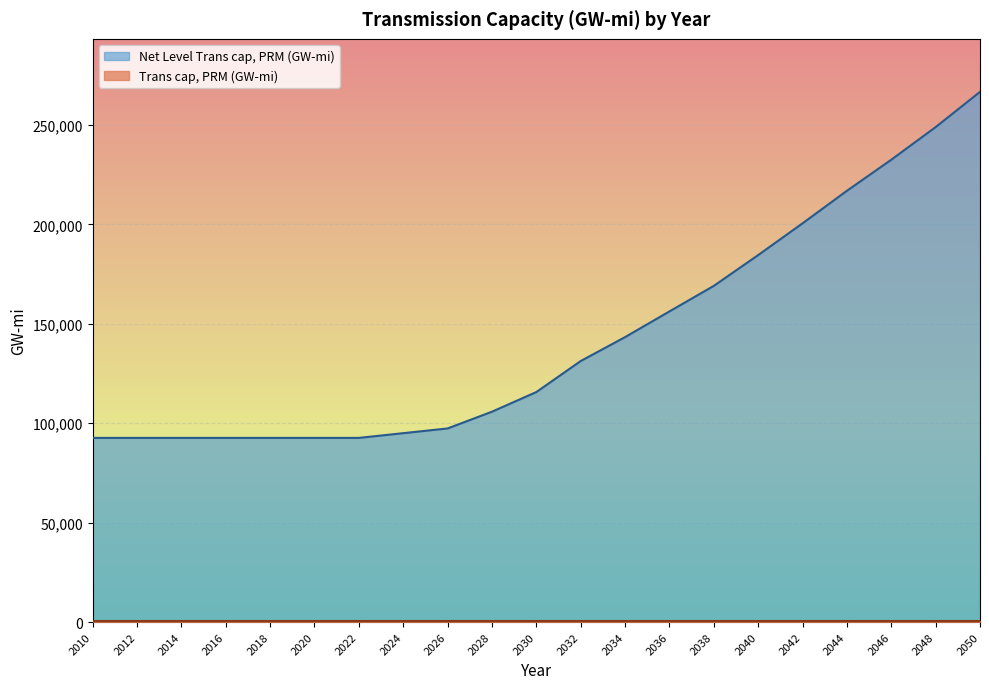

What is the change in value from 2018 to 2036?

+63624.4